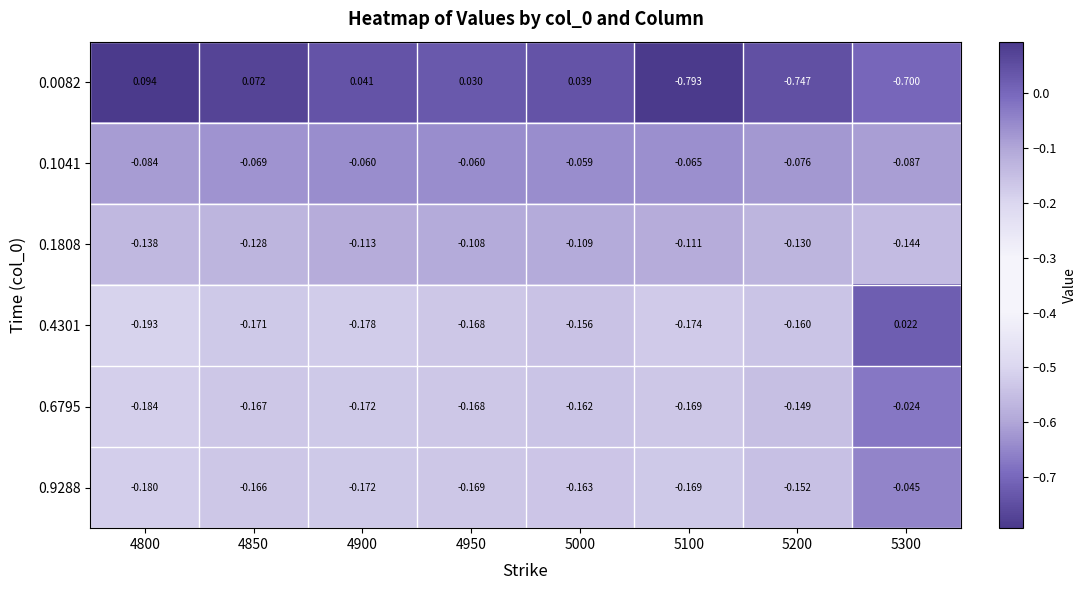

What is the total value across all series at 4800?

-0.7